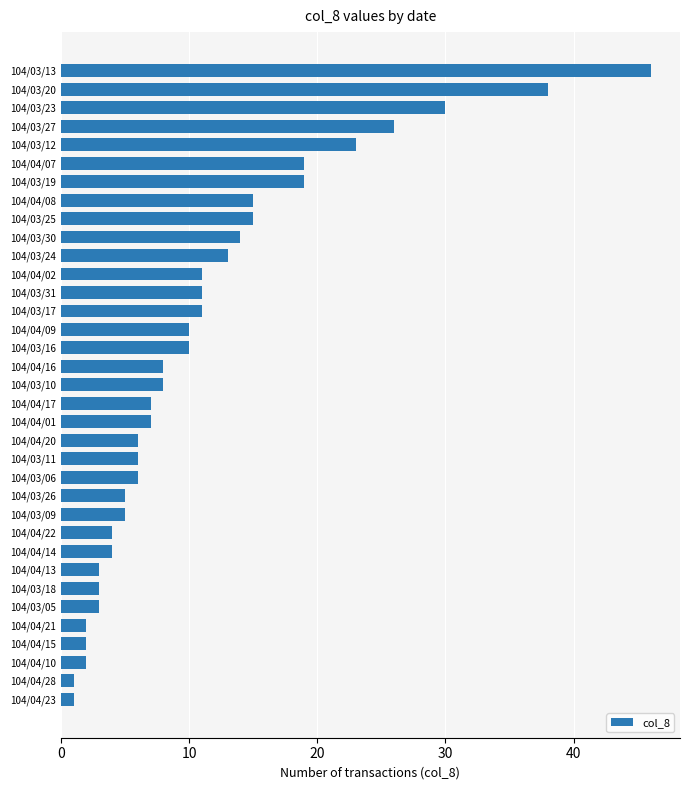

At which category does the chart reach its peak across all series?

104/03/13